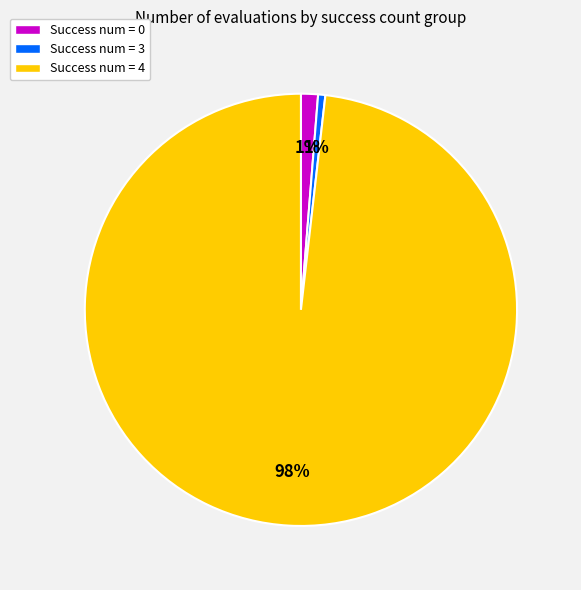

To the nearest percent, what is the average slice percentage?

33%